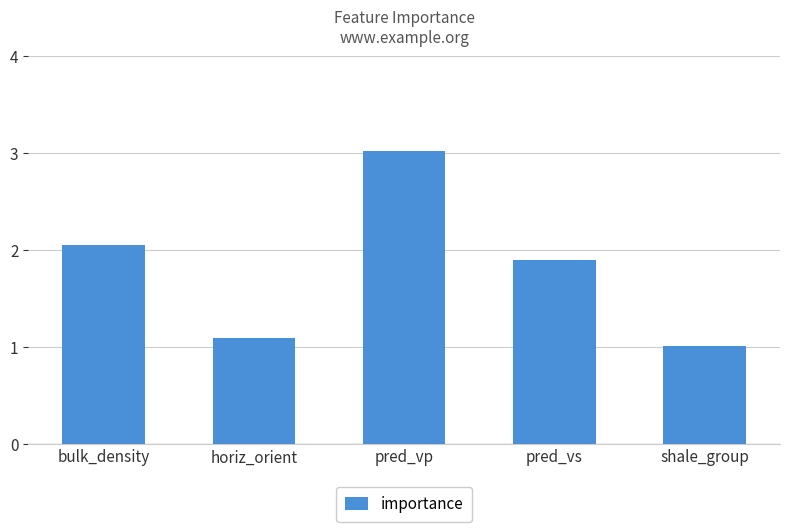

At which label is the value closest to 2?

bulk_density